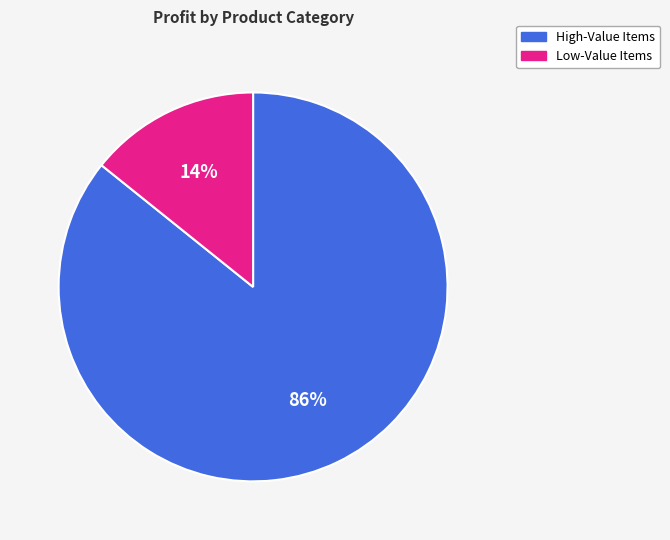

To the nearest percent, what is the average slice percentage?

50%